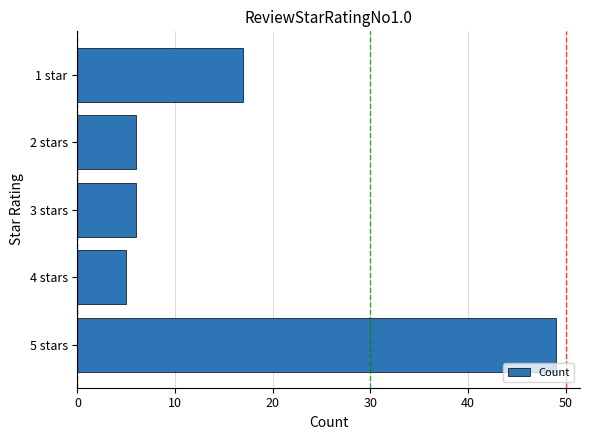

How many bars are there in total?

5